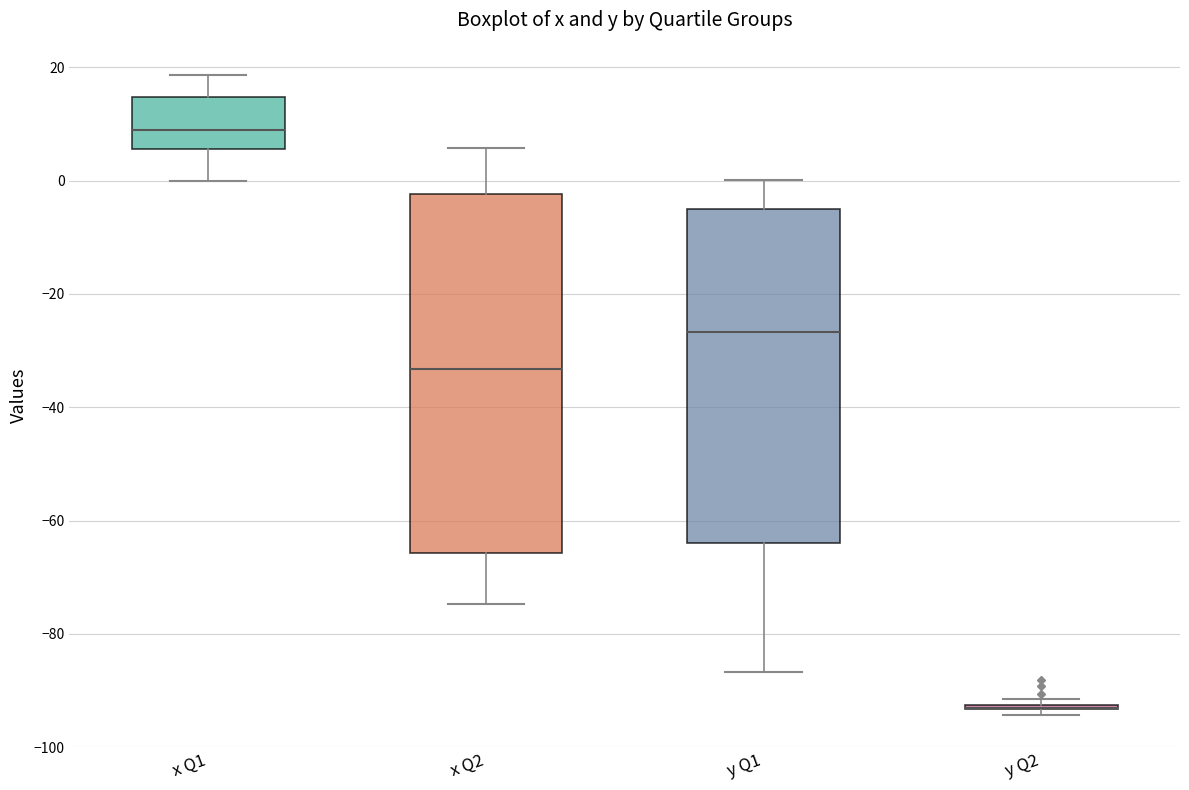

Which box is the tallest, from its lower edge to its upper edge?

x Q2